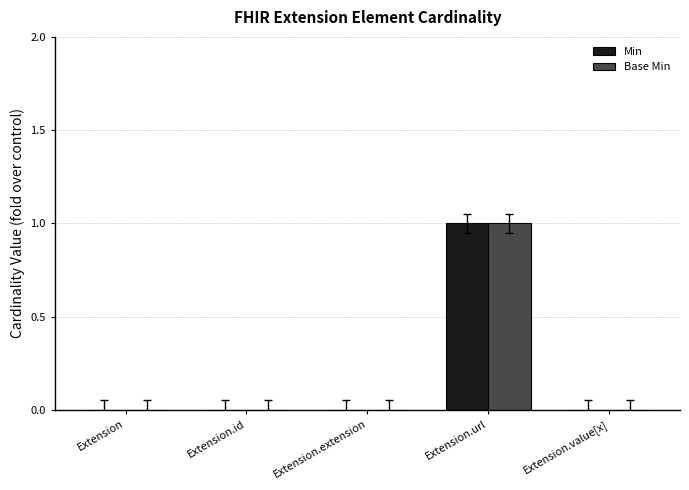

How many distinct data groups are displayed?

2